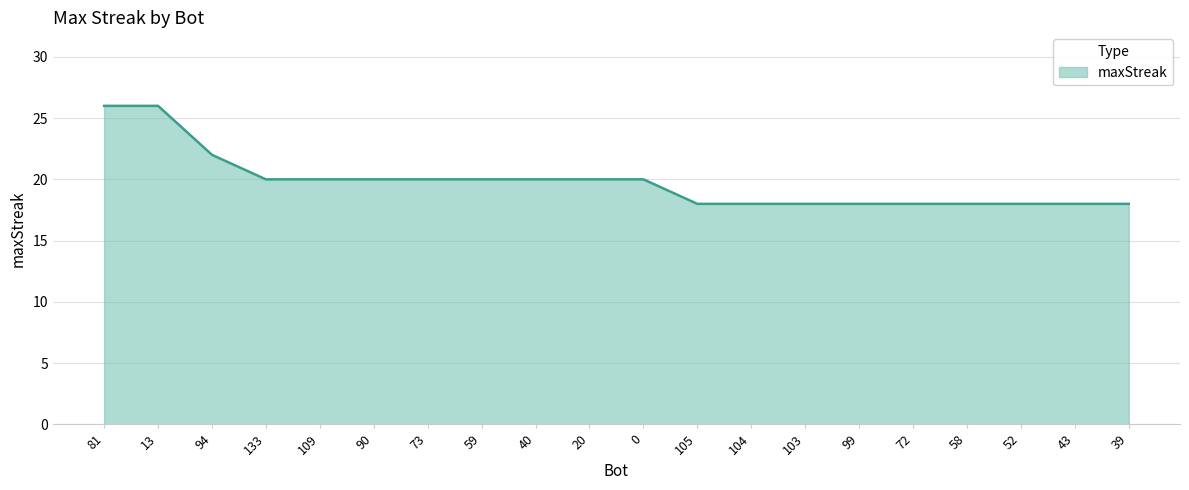

The chart shows a value of 27 at 105. True or false?

False